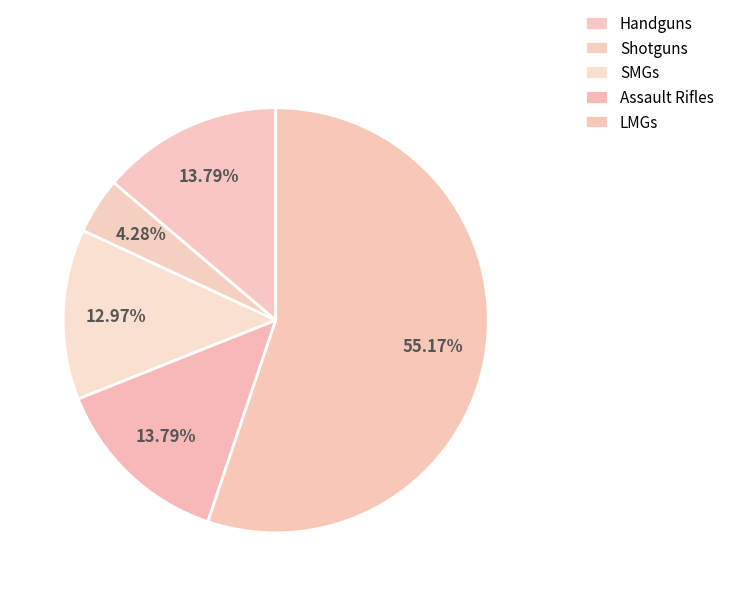

How many segments does this pie chart have?

5